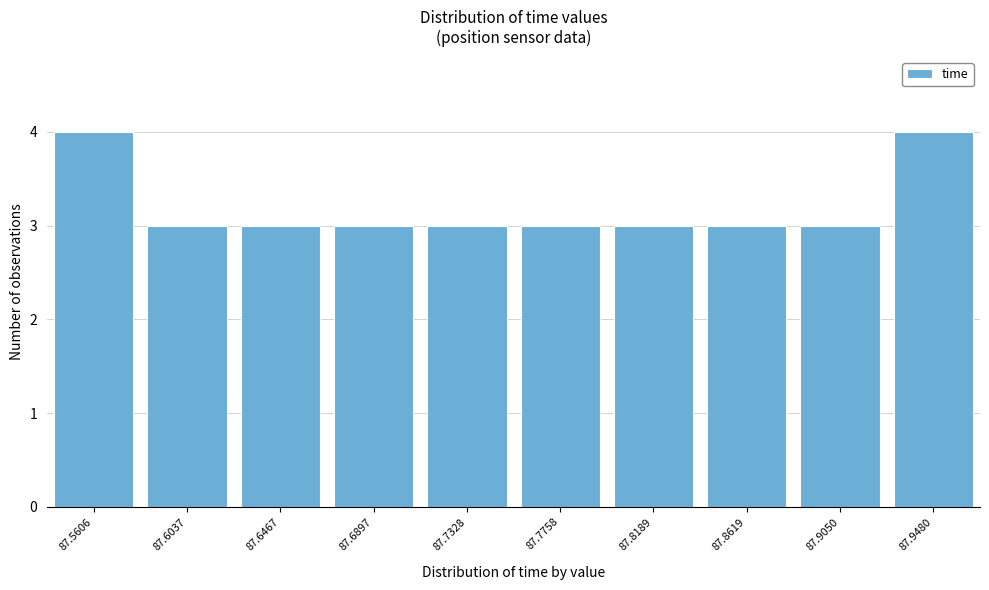

Reading right to left, transcribe all the data shown in this chart.

4	3	3	3	3	3	3	3	3	4